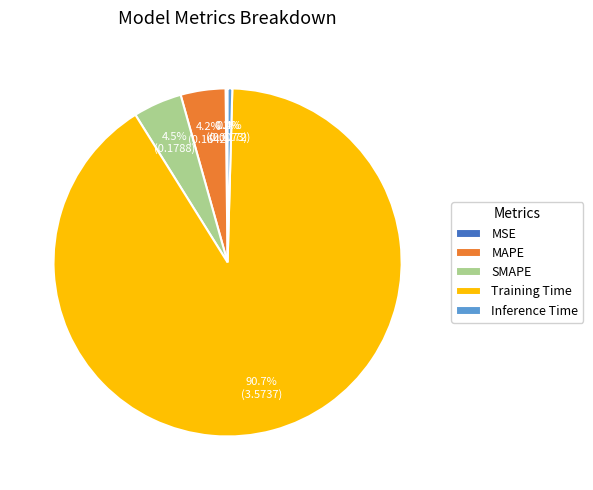

Combined, do MAPE and Inference Time account for over 50%?

No